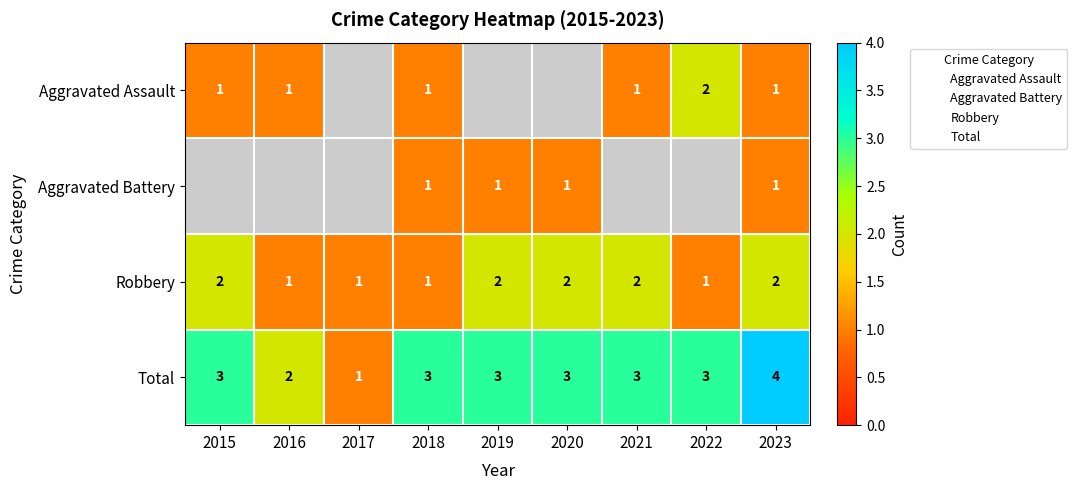

Is the value of Robbery at 2018 greater than the value of Aggravated Assault at 2018?

No